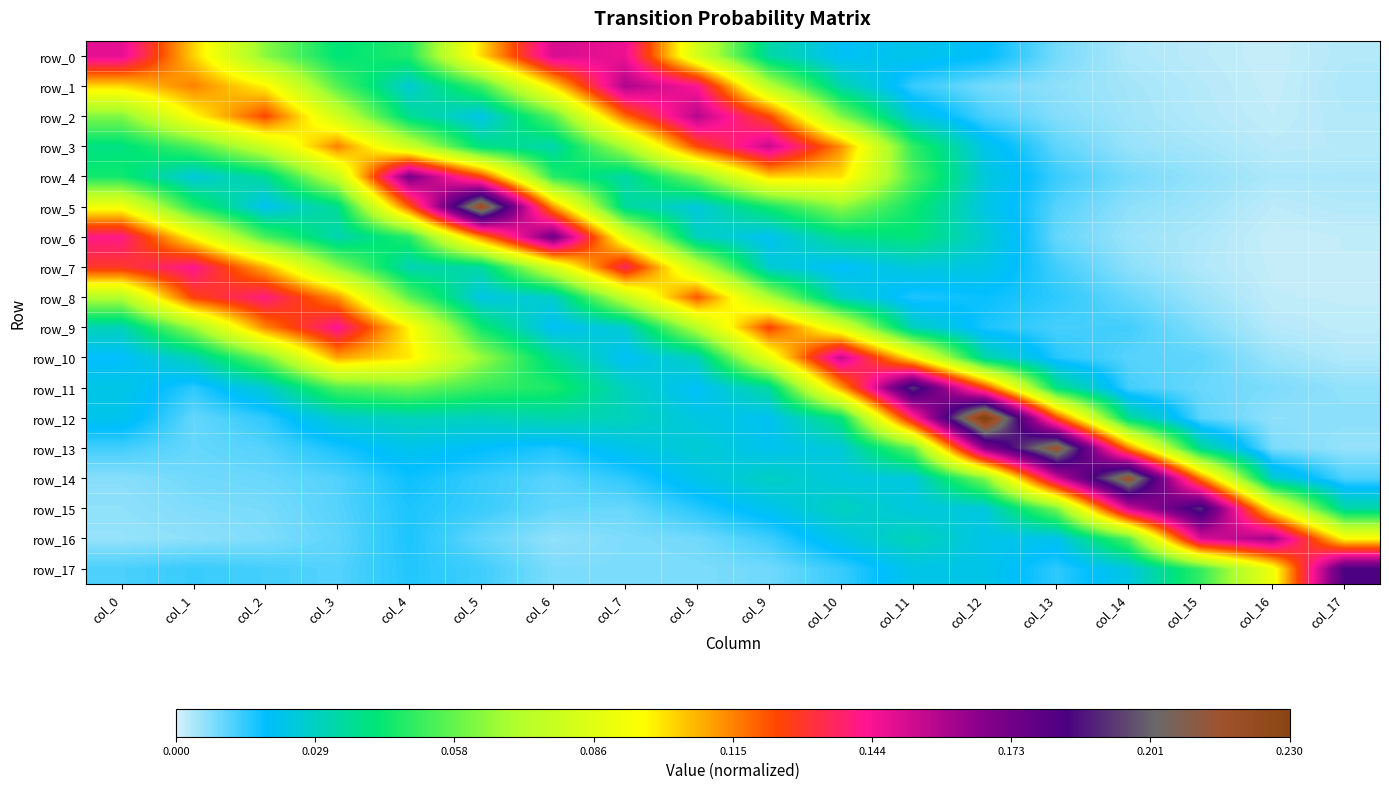

What is the difference between the highest and lowest values at col_15?

0.2